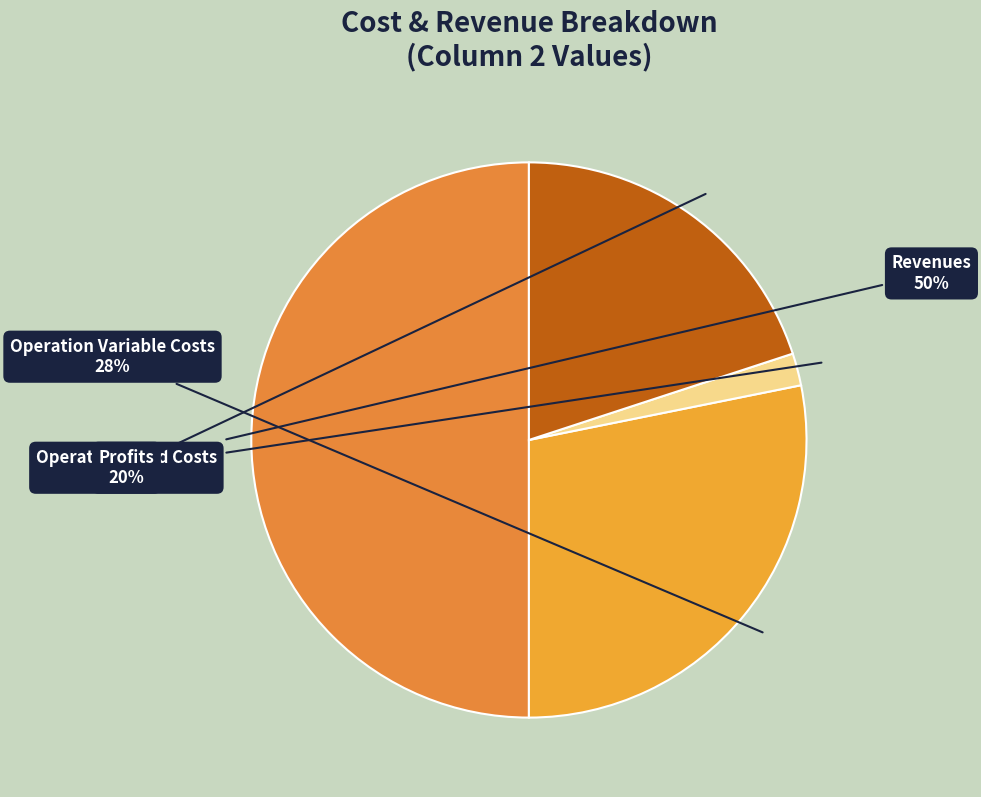

Does any single category account for the majority?

No